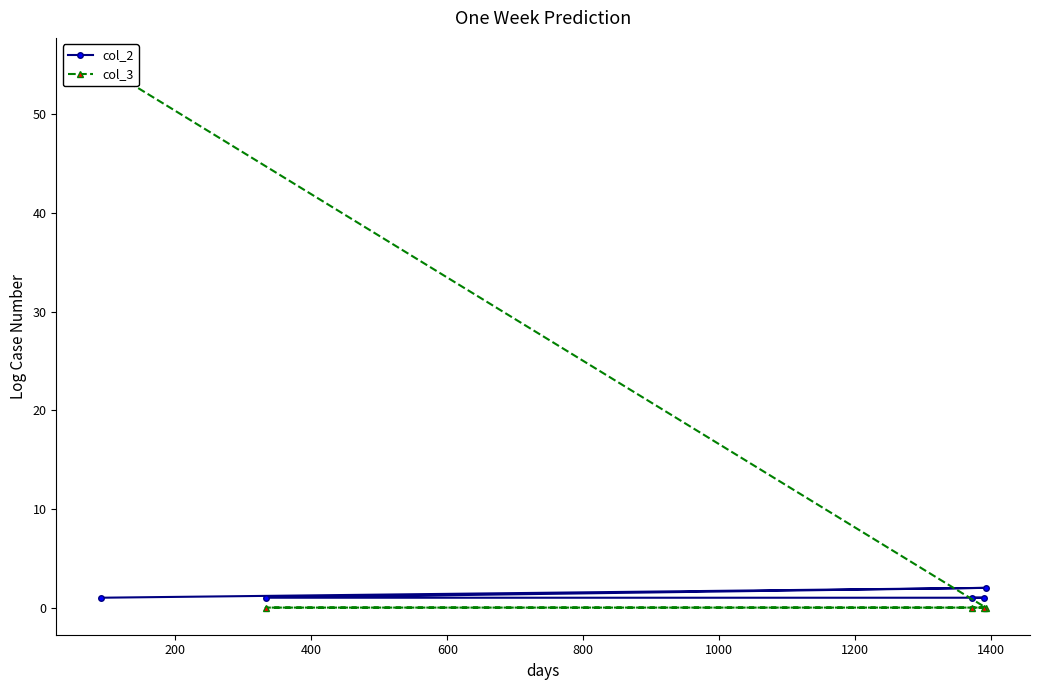

List the series in order of their overall mean, lowest first.

col_2, col_3